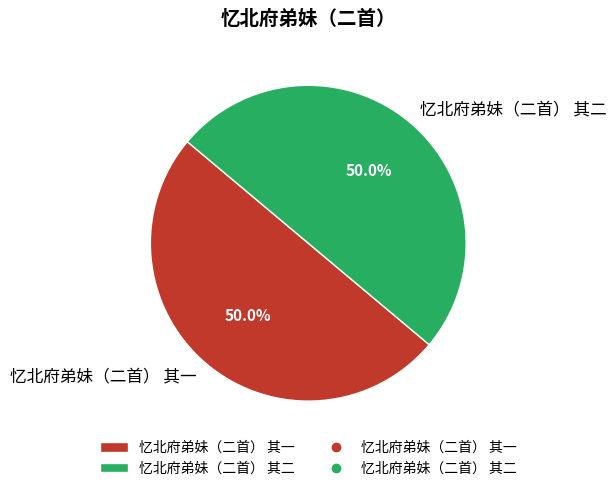

What is the ratio of the value at 忆北府弟妹（二首） 其一 to the value at 忆北府弟妹（二首） 其二?

1.0